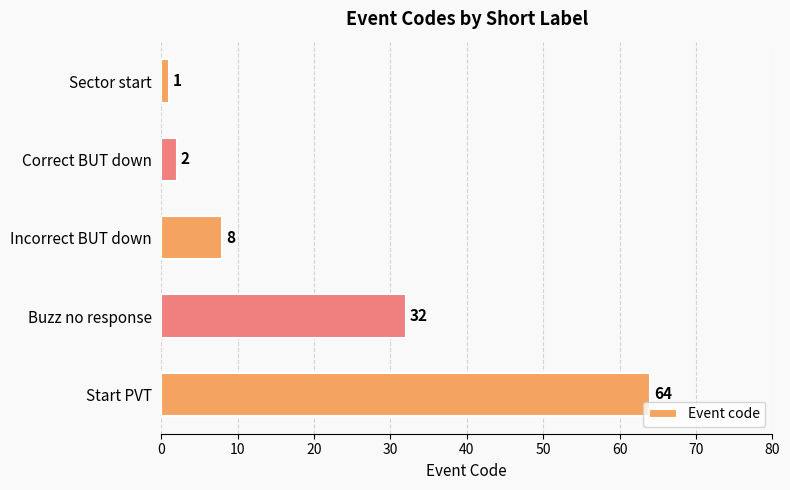

At which label is the value closest to 32?

Buzz no response